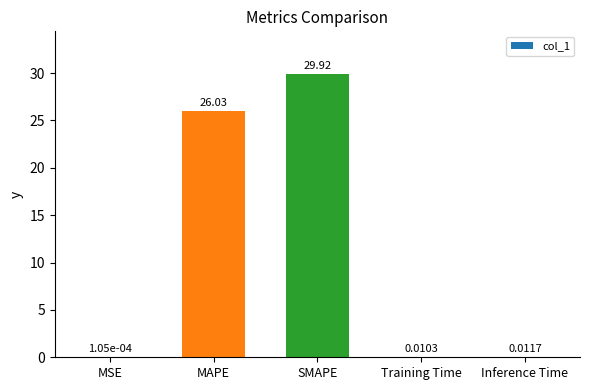

Which has a higher value, Training Time or MSE?

Training Time